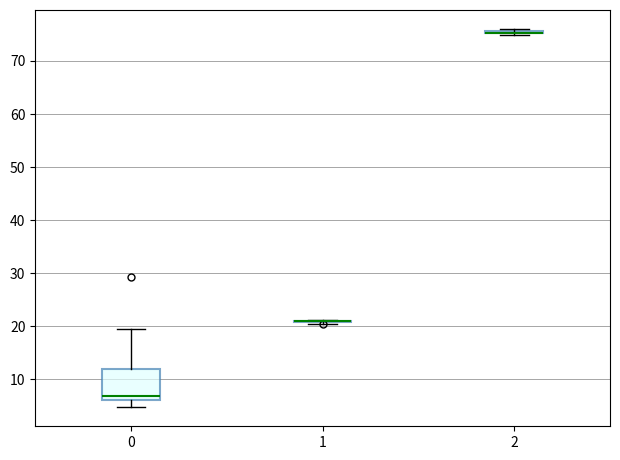

Comparing the boxes themselves (not the whiskers), which one is the tallest?

0